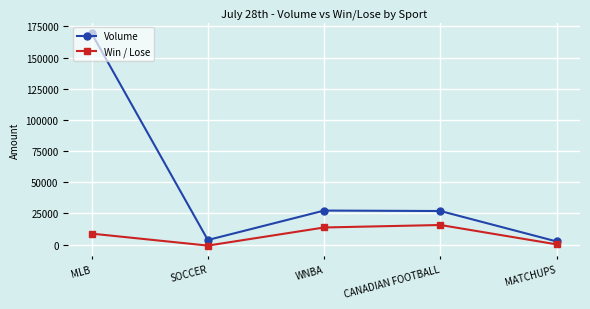

What is the total value across all series at SOCCER?

2829.0